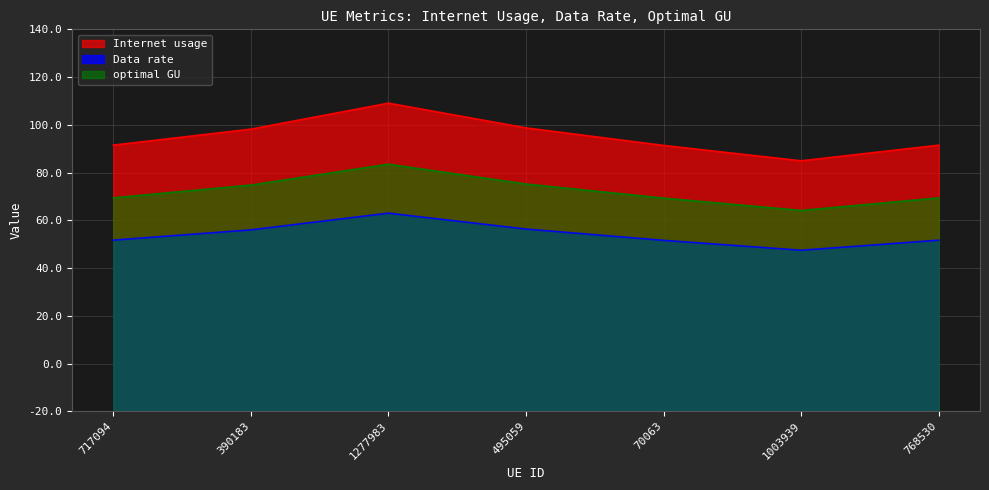

What is the value of the Internet usage point at the 1st from the left?

71.7